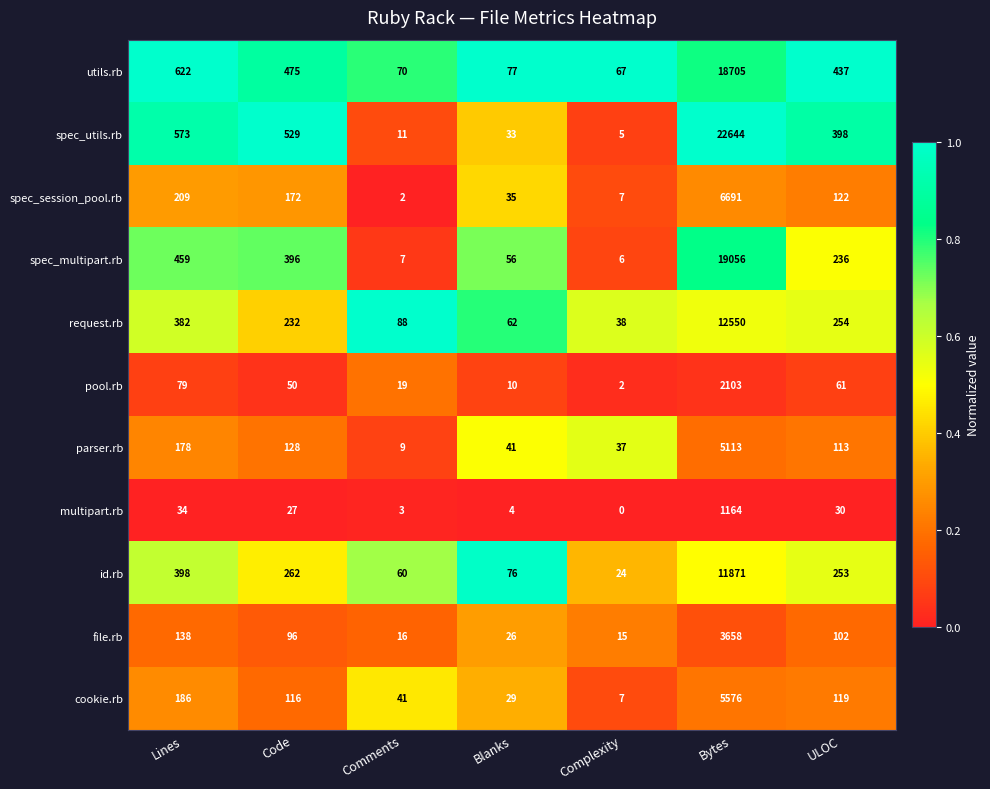

At which category is the sum across all series the highest?

Bytes